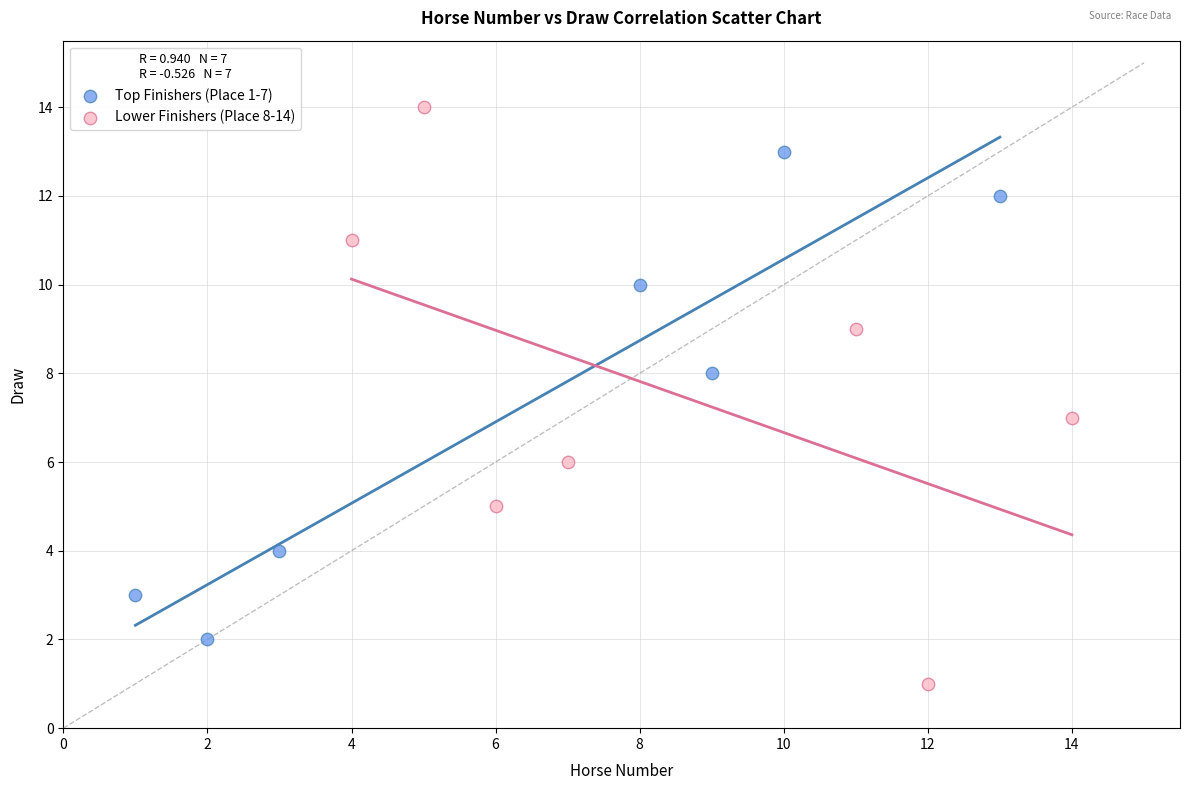

Which series reaches the maximum Y coordinate?

Lower Finishers (Place 8-14)